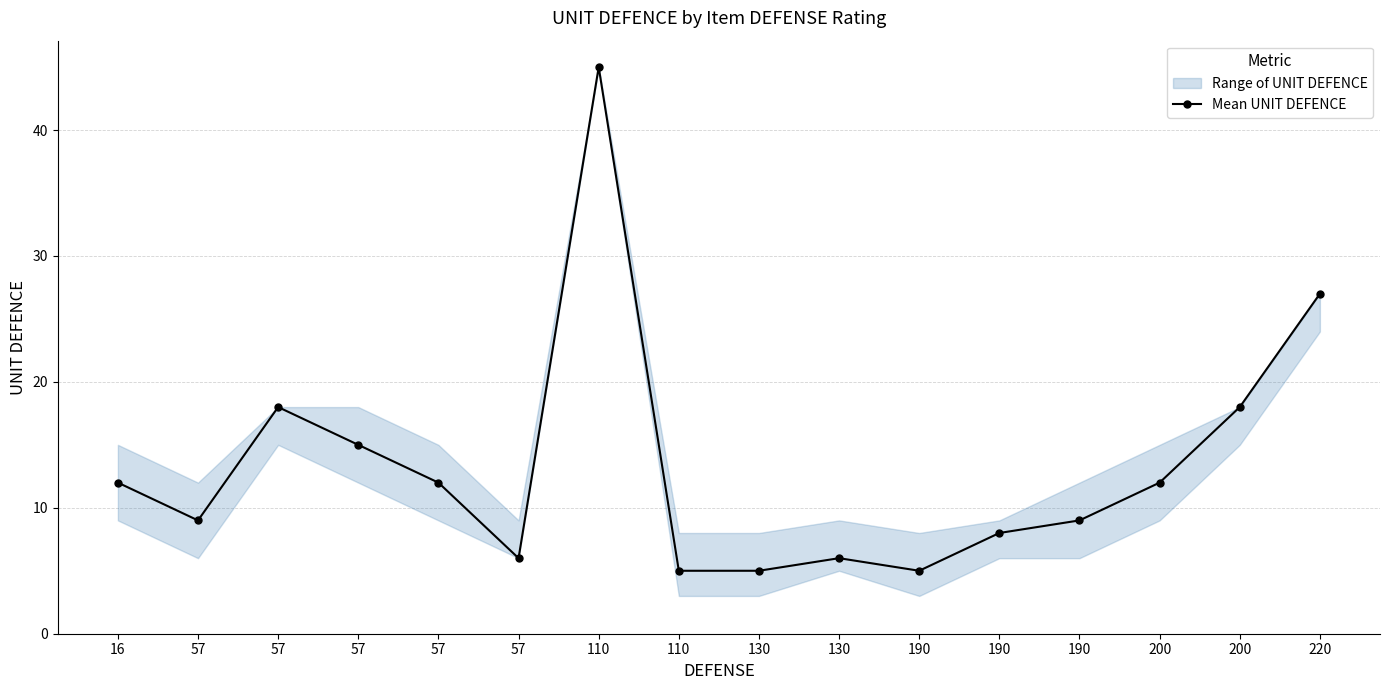

What is the change in value from 130 to 190?

+2